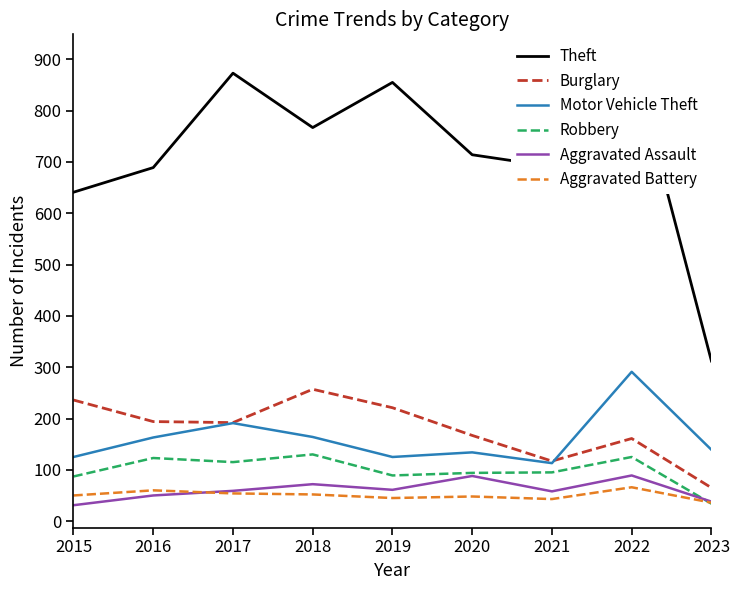

What is the value of the Robbery point at the 2nd from the left?

123